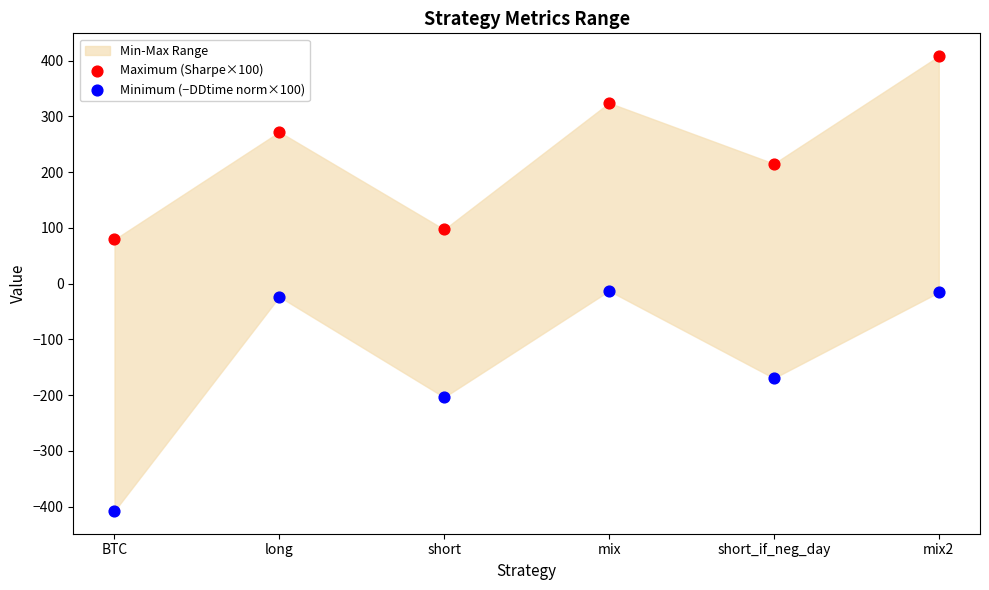

Which series contains the highest Y value?

Maximum (Sharpe×100)